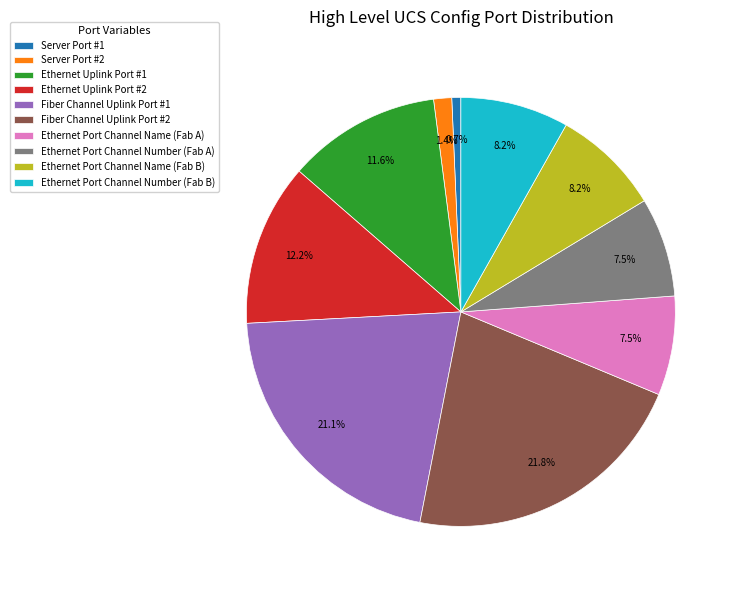

To the nearest percent, what is the difference between the largest and smallest slice percentages?

21%